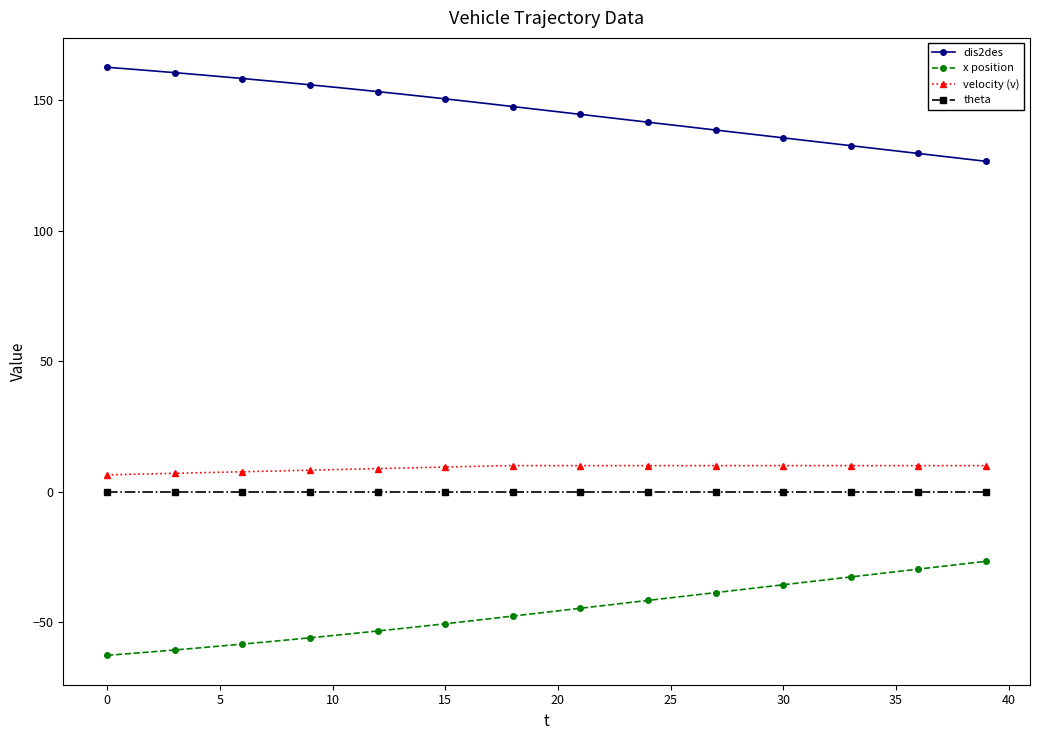

What is the minimum value shown in the chart?

-62.7